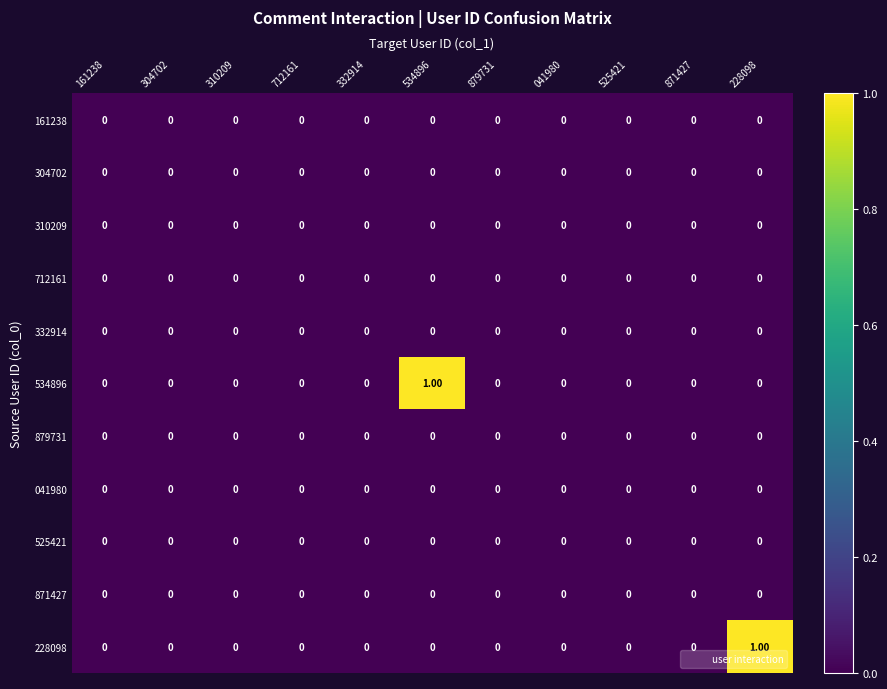

At which category is the sum across all series the highest?

534896